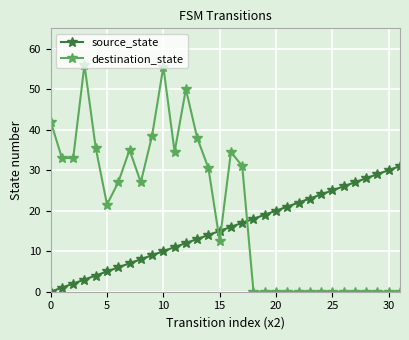

How many data points in source_state are less than 16?

16